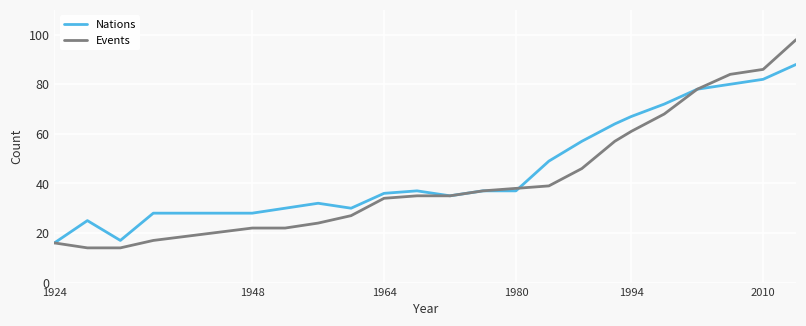

Which series has the largest range (max minus min)?

Events